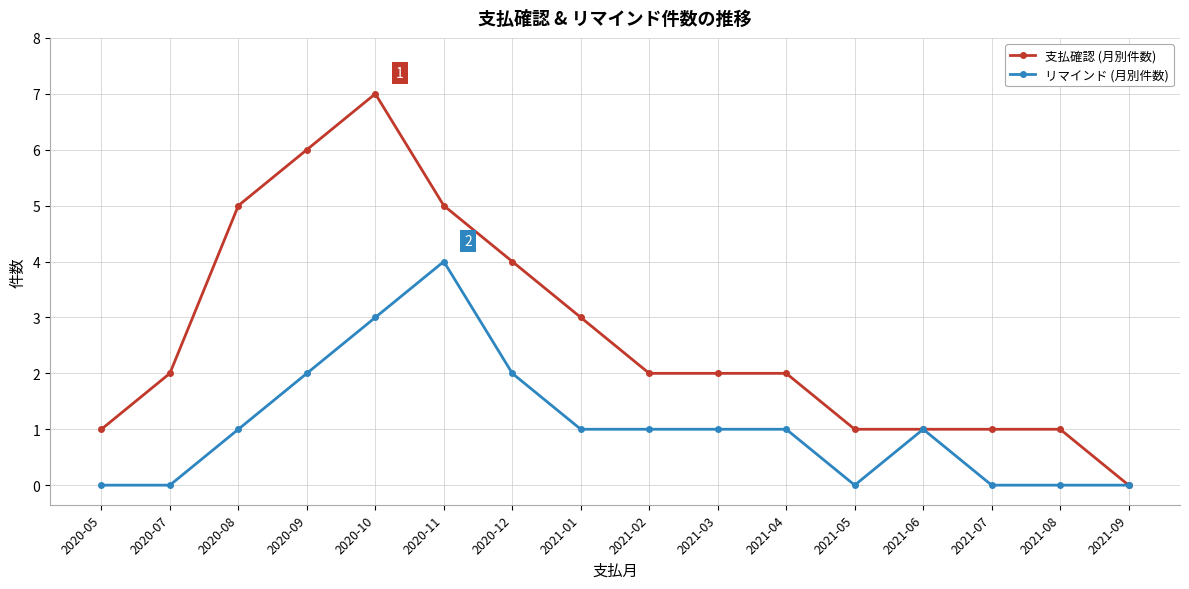

What is the sum of the リマインド (月別件数) values at 2020-10 and 2020-09?

5